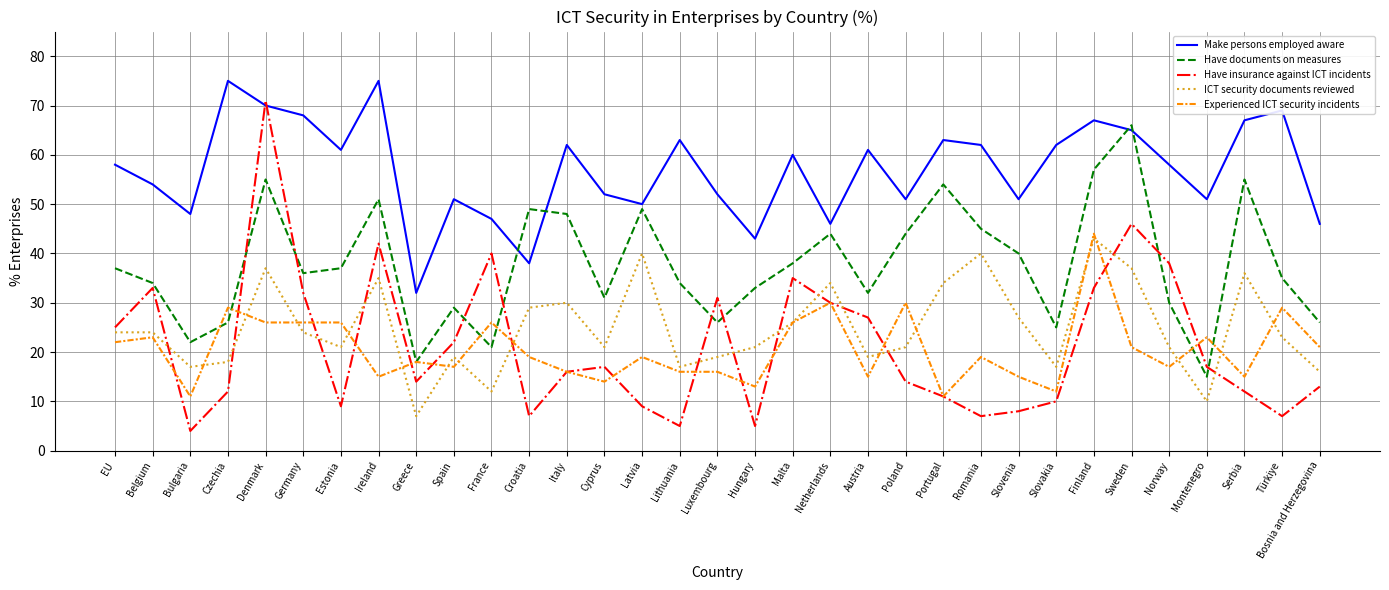

What position from the left is Bosnia and Herzegovina?

33